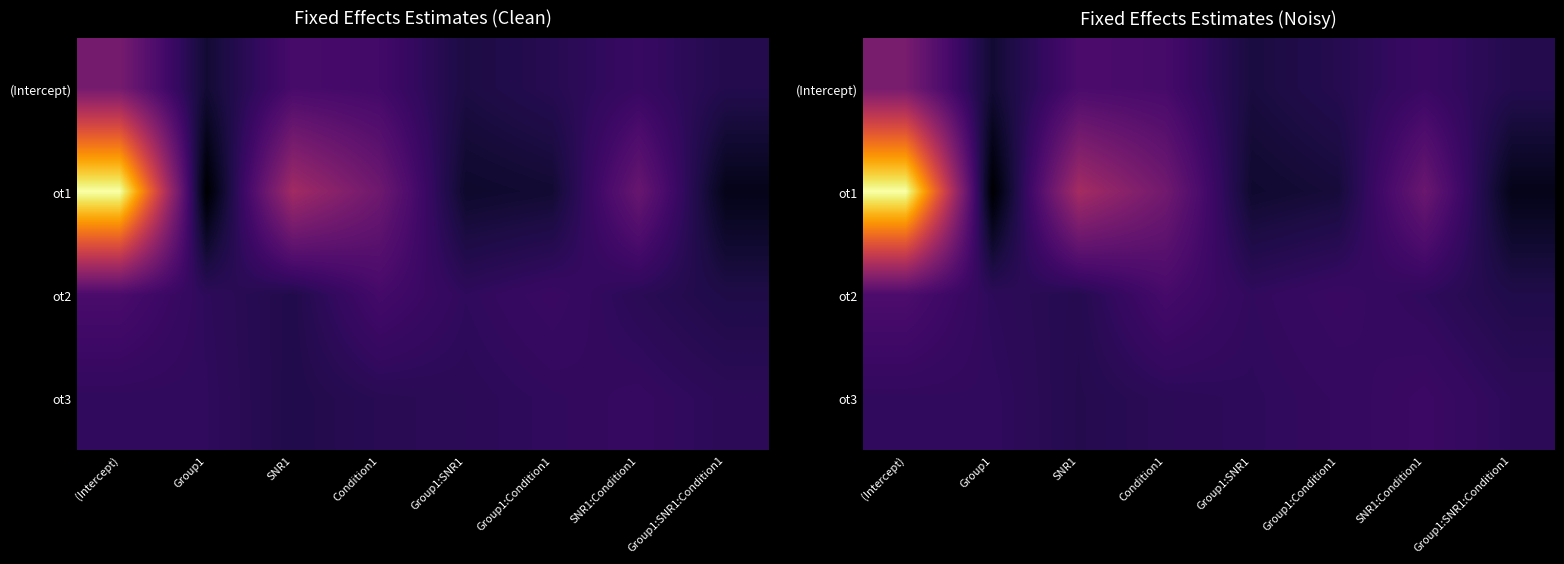

What is the sum of the (Intercept) values at (Intercept) and Group1:SNR1?

1.1